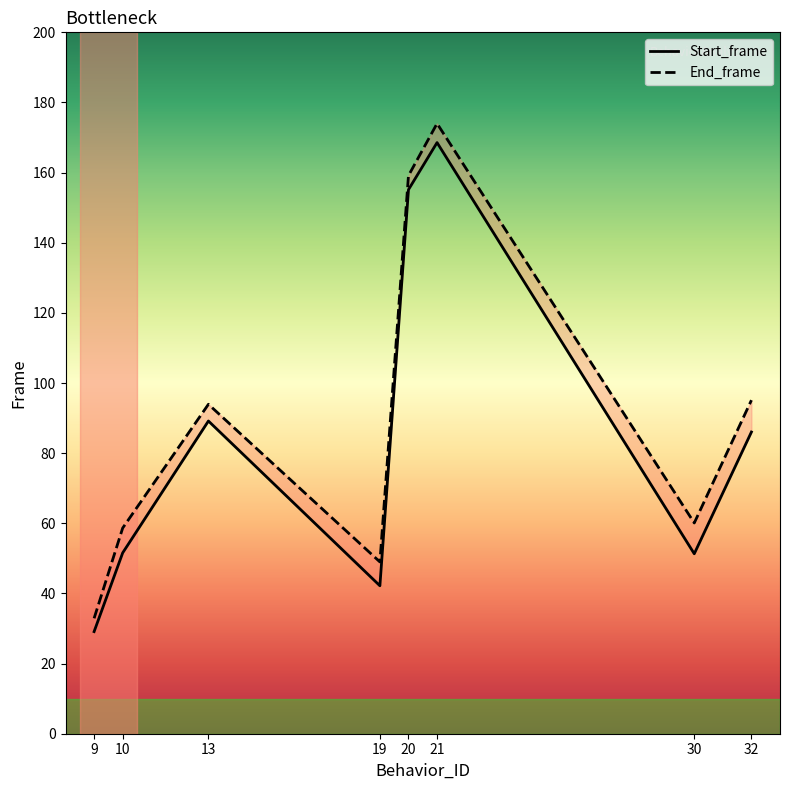

True or false: Start_frame has more than 2 interior local peaks.

False